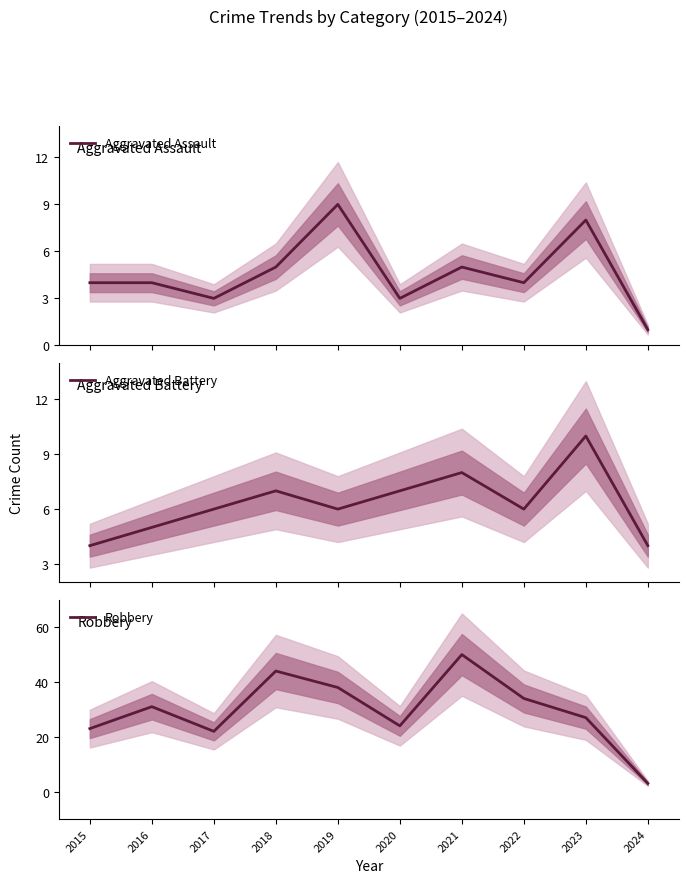

Is this an area chart (filled region under the line)?

No